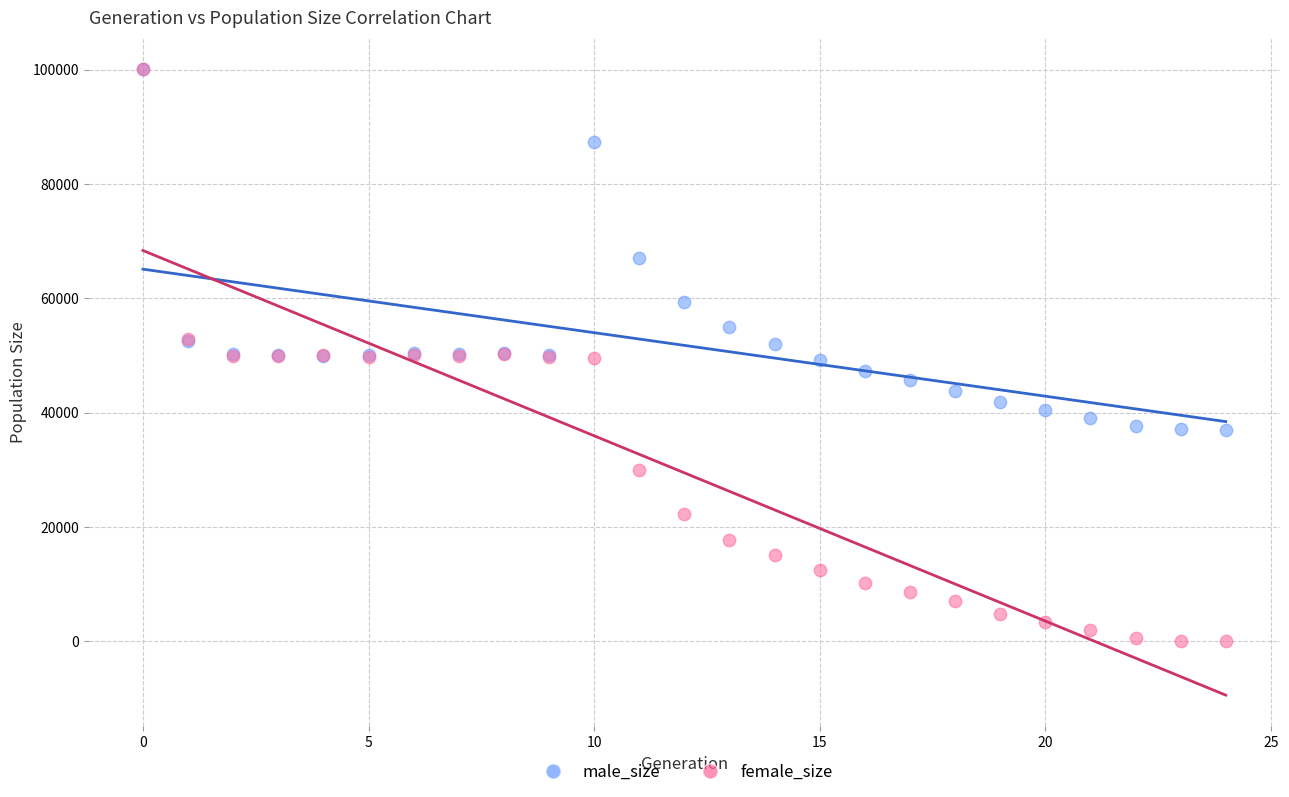

In the male_size series, what Y value is closest to 68530?

67011